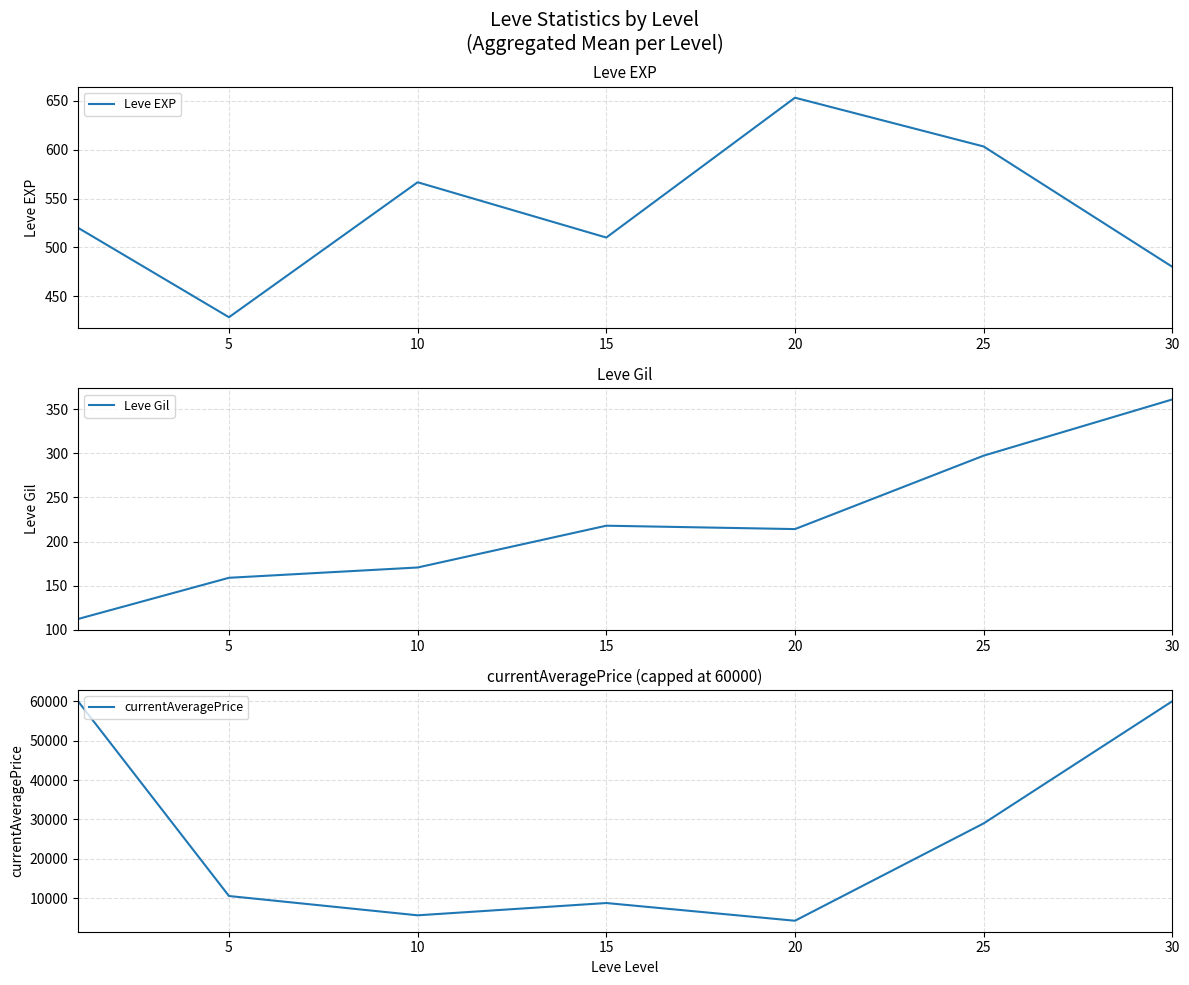

What is the minimum value for Leve EXP?

428.3